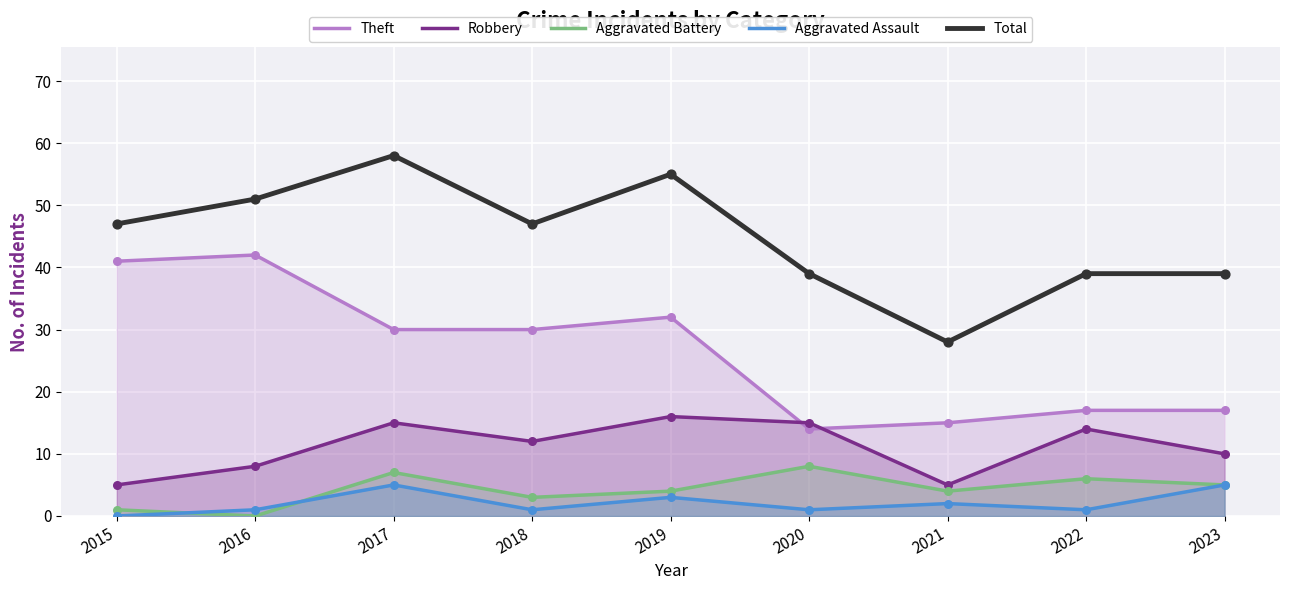

What is the total value across all series at 2021?

54